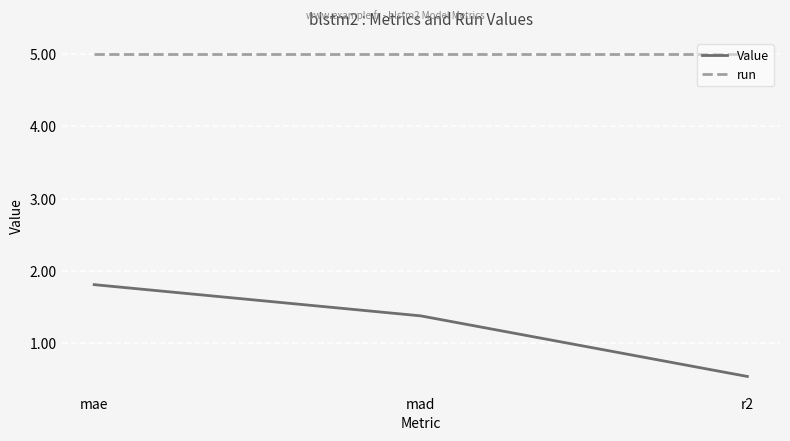

What is the sum of the Value values at mad and r2?

1.9